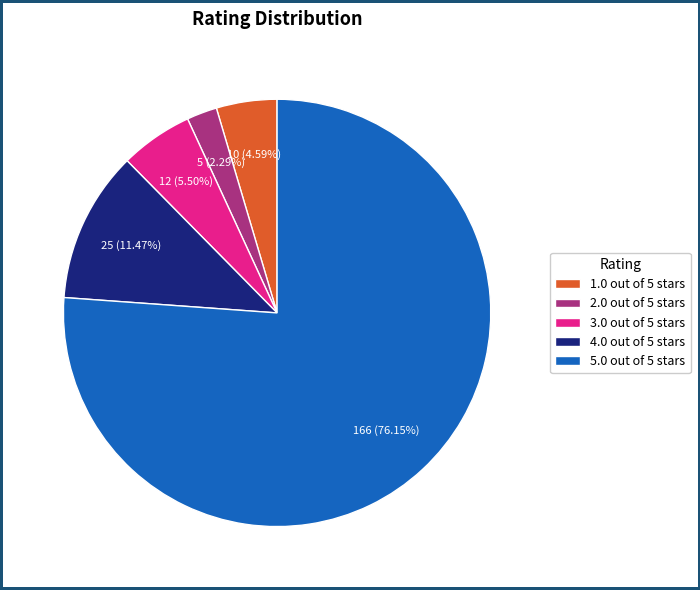

What is the largest slice in the pie chart?

5.0 out of 5 stars